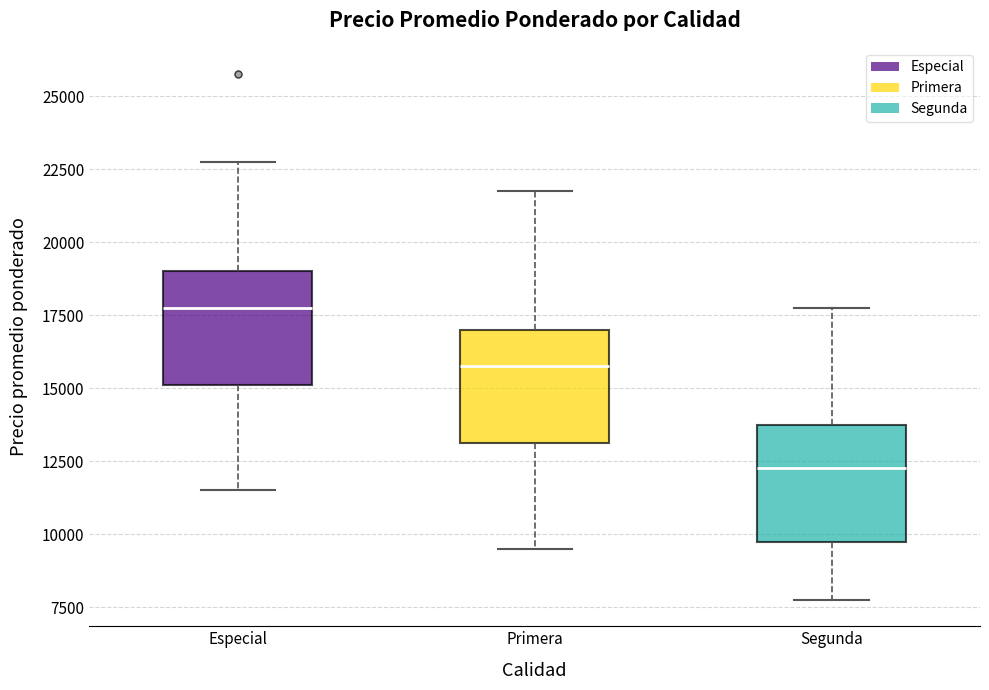

Reading left to right, read every box against the y-axis: the position of its median line, the range the box covers, and the ends of its whiskers. The values are not printed on the chart, so give them approximately, as read against the axis.

Especial: median 18000, box 15000 to 19000, whiskers 11500 to 23000
Primera: median 16000, box 13000 to 17000, whiskers 9500 to 22000
Segunda: median 12500, box 10000 to 14000, whiskers 8000 to 18000